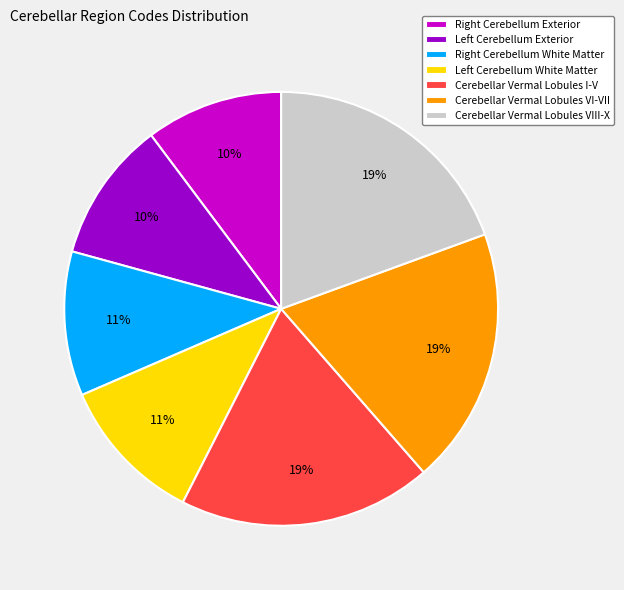

What percentage is the Cerebellar Vermal Lobules VIII-X slice, to the nearest percent?

19%